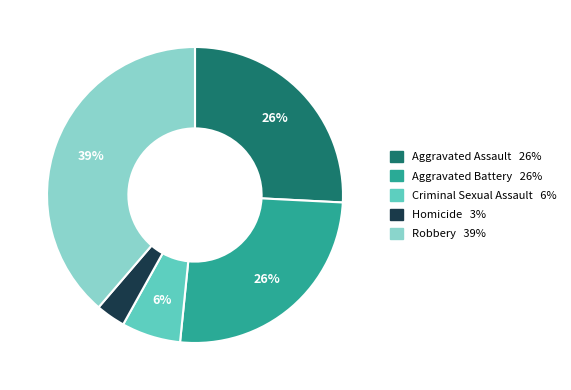

Does Robbery account for over 50% of the chart?

No